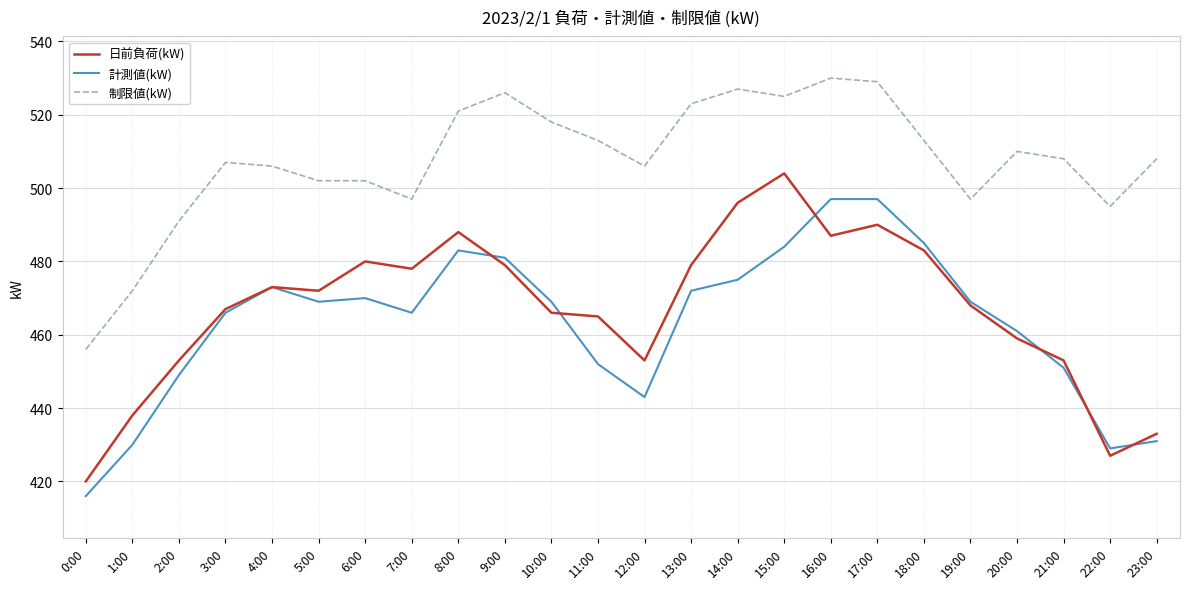

True or false: 日前負荷(kW) and 制限値(kW) intersect in this chart.

False